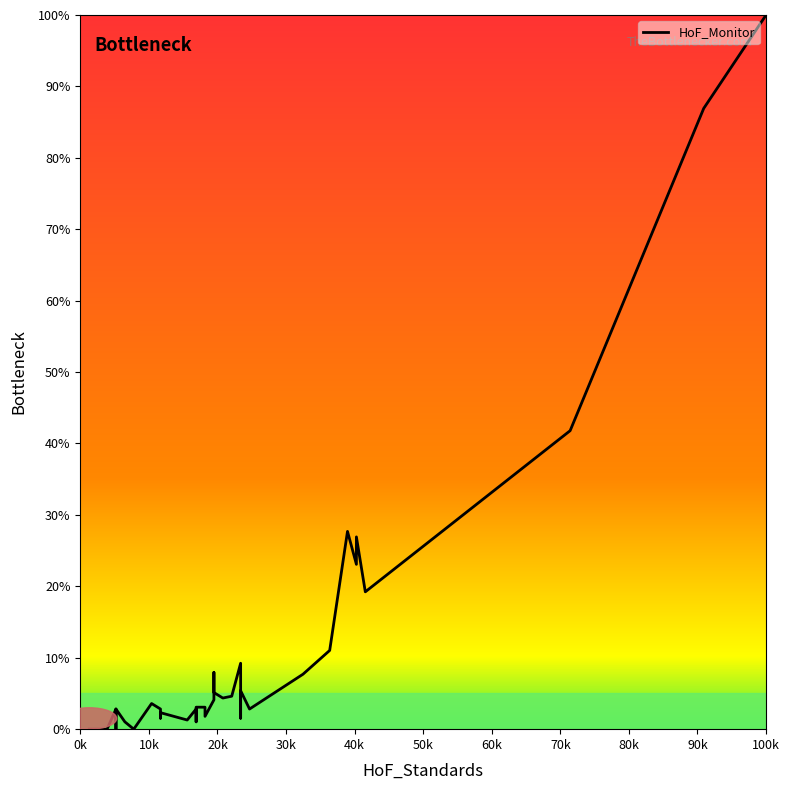

What is the value of the 36th point from the left?

26.9